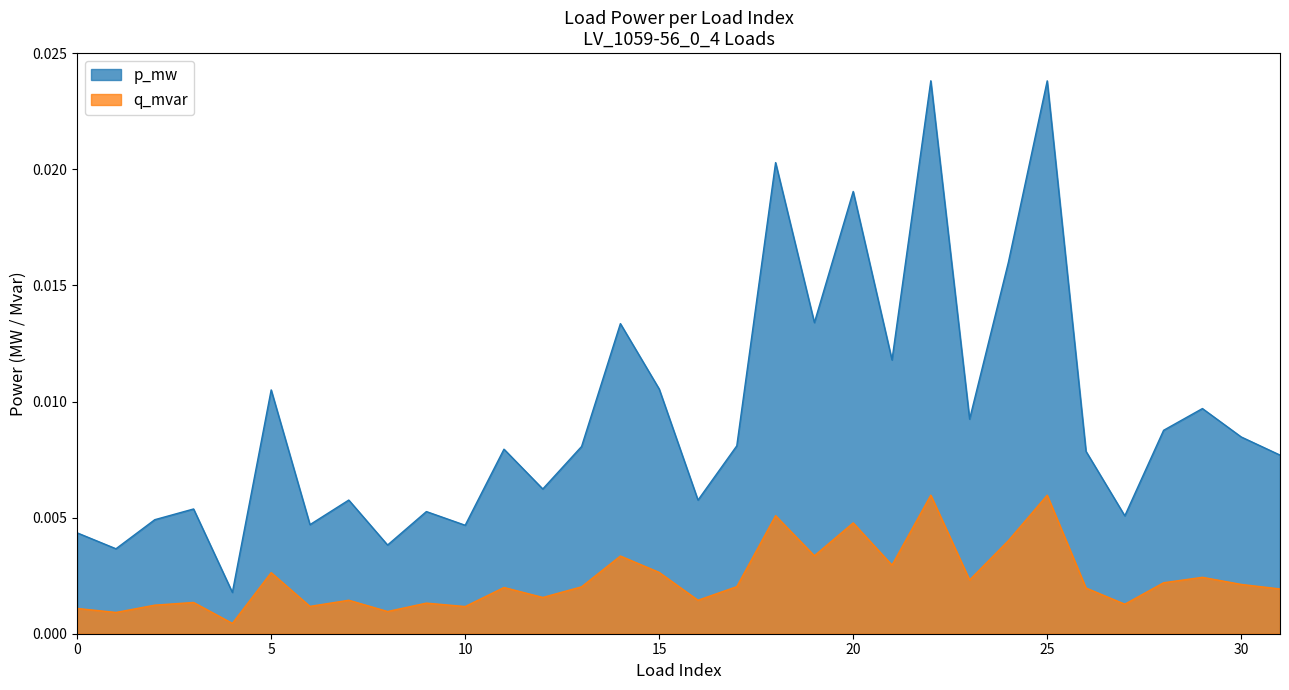

Between 13 and 29, which series saw the biggest shift?

p_mw